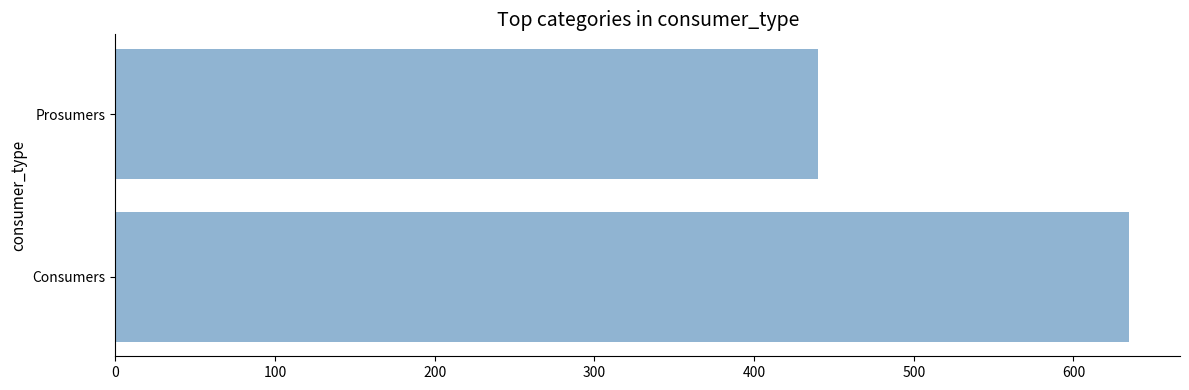

Reading bottom to top, what are all the values shown in this chart?

Consumers=635	Prosumers=440